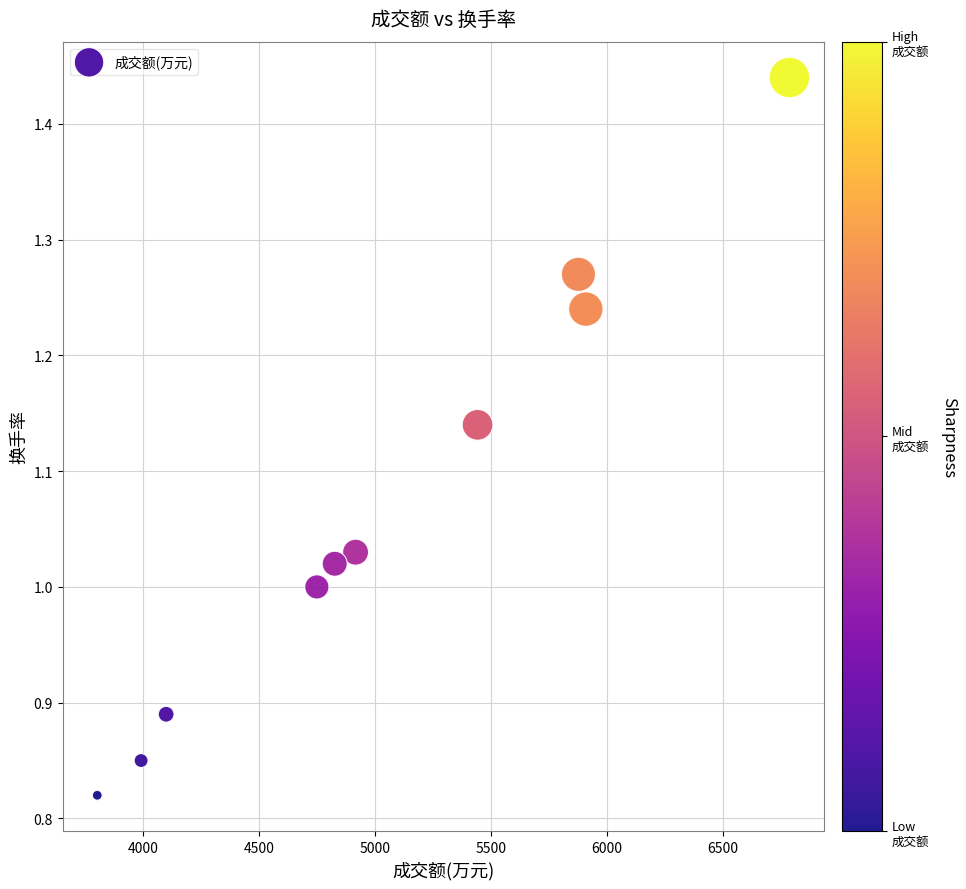

What is the average X value?

5040.8